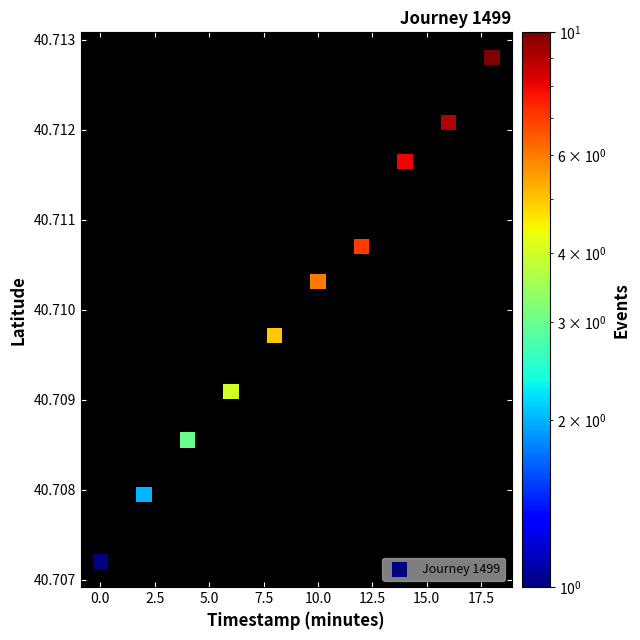

What is the range of X values (max minus min)?

18.0